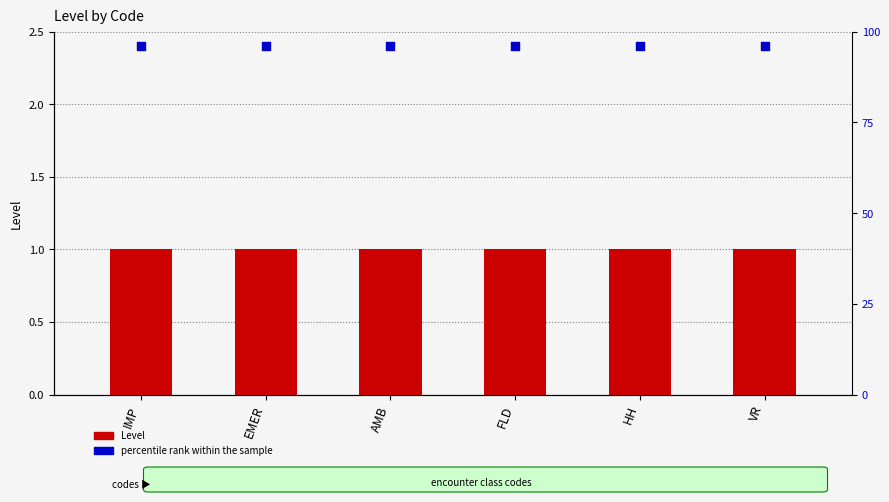

Which series reaches the maximum Y coordinate?

percentile rank within the sample